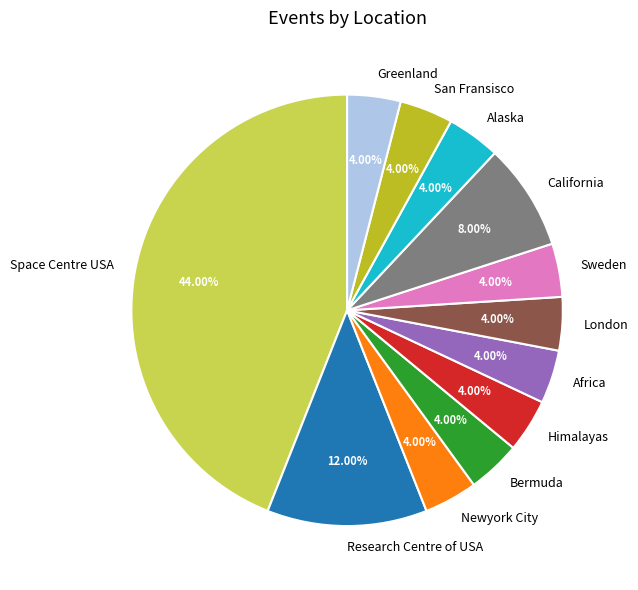

Count the number of slices in the pie.

12